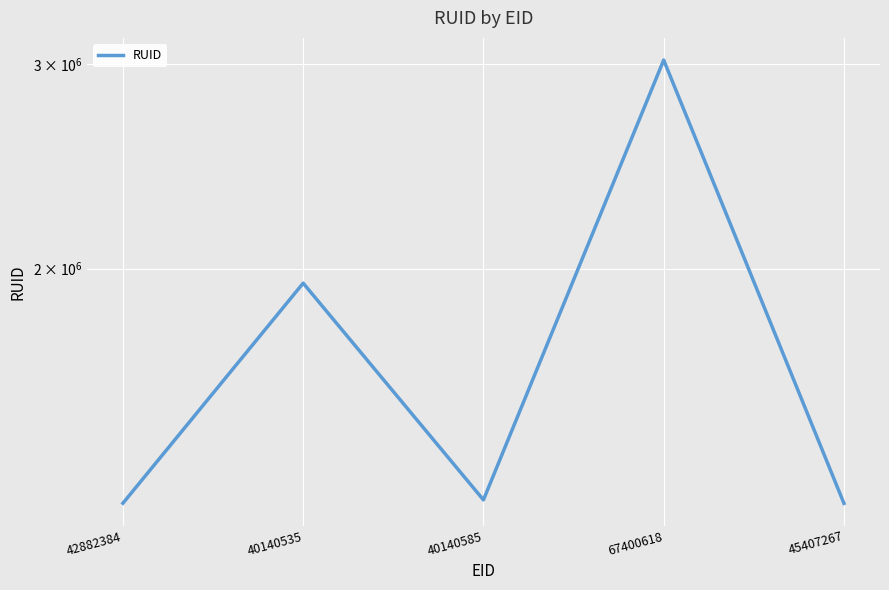

The value at 45407267 is 1257434. True or false?

True